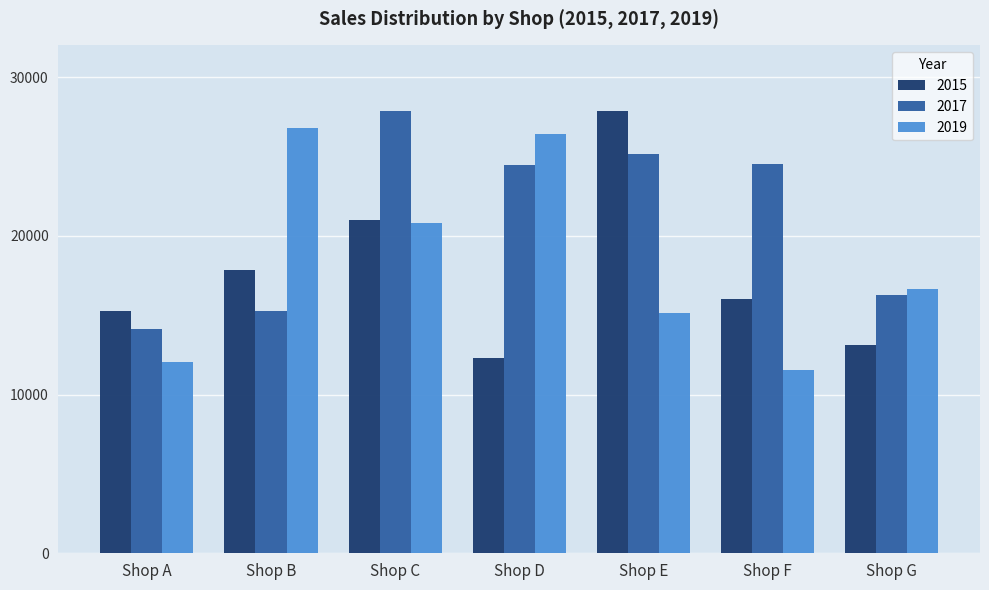

Is it true that 2019 equals 20790 at Shop C?

True